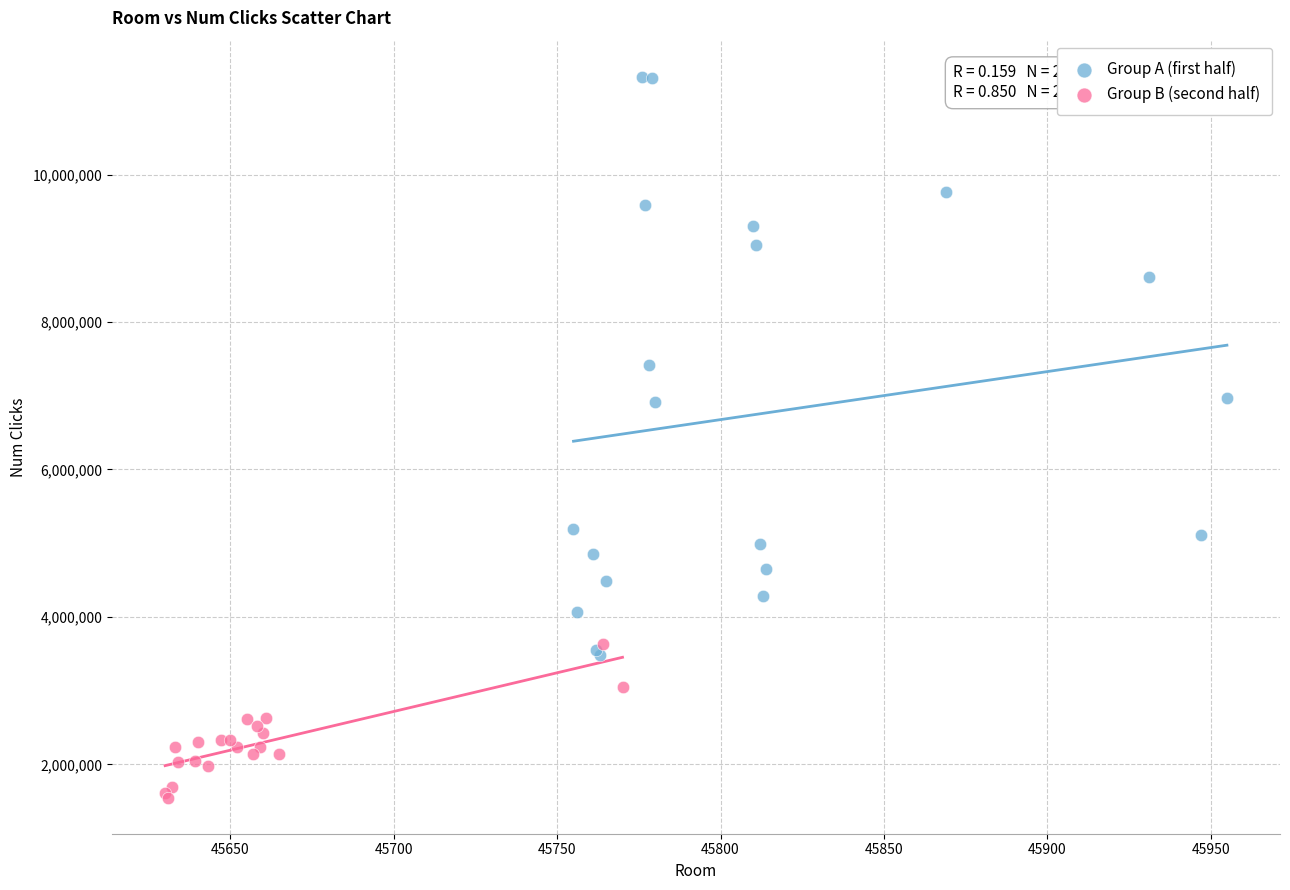

Which series contains the highest Y value?

Group A (first half)